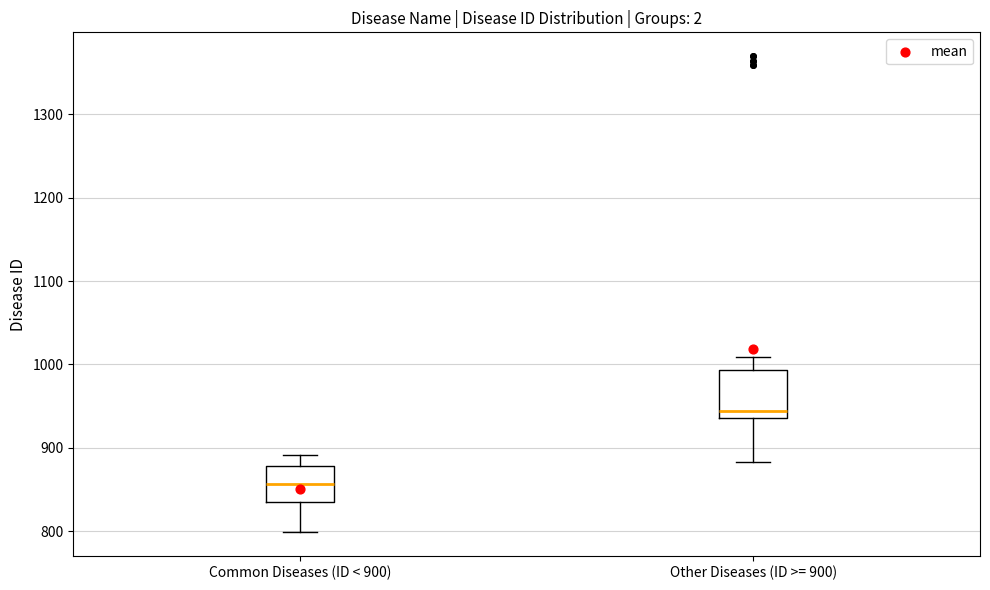

Reading left to right, transcribe this box plot: for each box, give where its median line is, the range the box spans, and where its two whiskers end, as read against the y-axis. The values are not printed on the chart, so give them approximately, as read against the axis.

Common Diseases (ID < 900): median 860, box 840 to 880, whiskers 800 to 890
Other Diseases (ID >= 900): median 940 (just above the box's lower edge), box 940 to 990, whiskers 880 to 1010